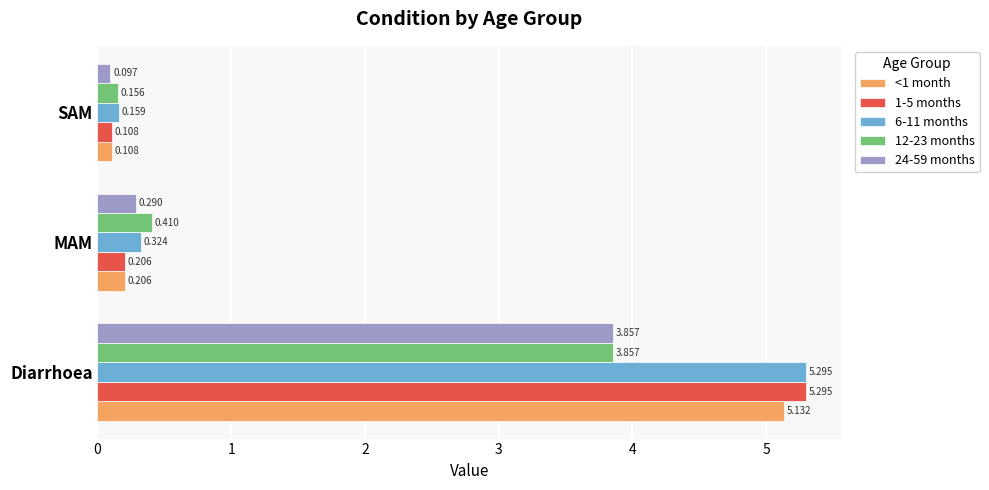

At which category does the chart reach its minimum across all series?

SAM